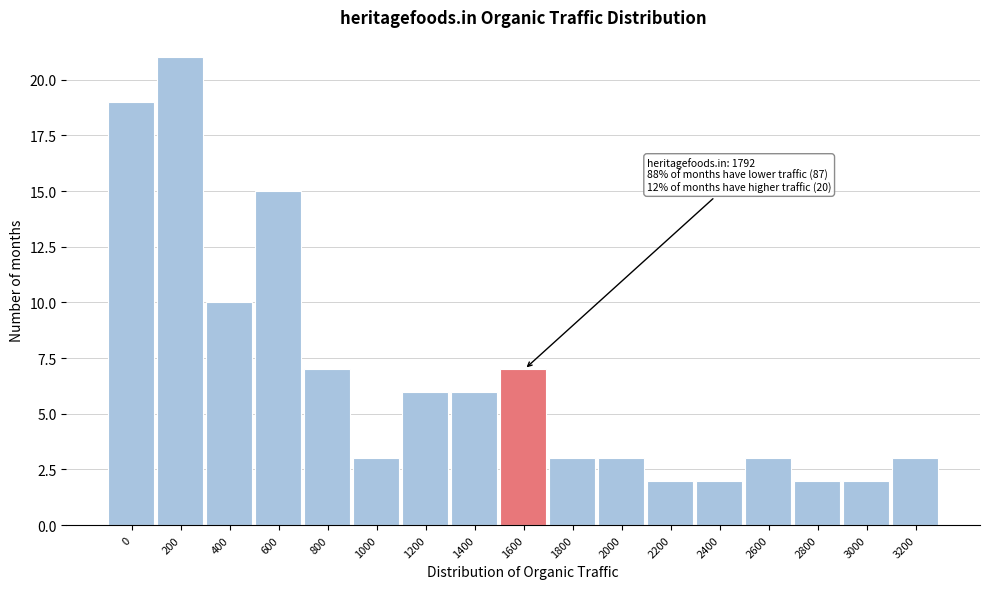

Reading left to right, extract all data points from this chart.

19	21	10	15	7	3	6	6	7	3	3	2	2	3	2	2	3